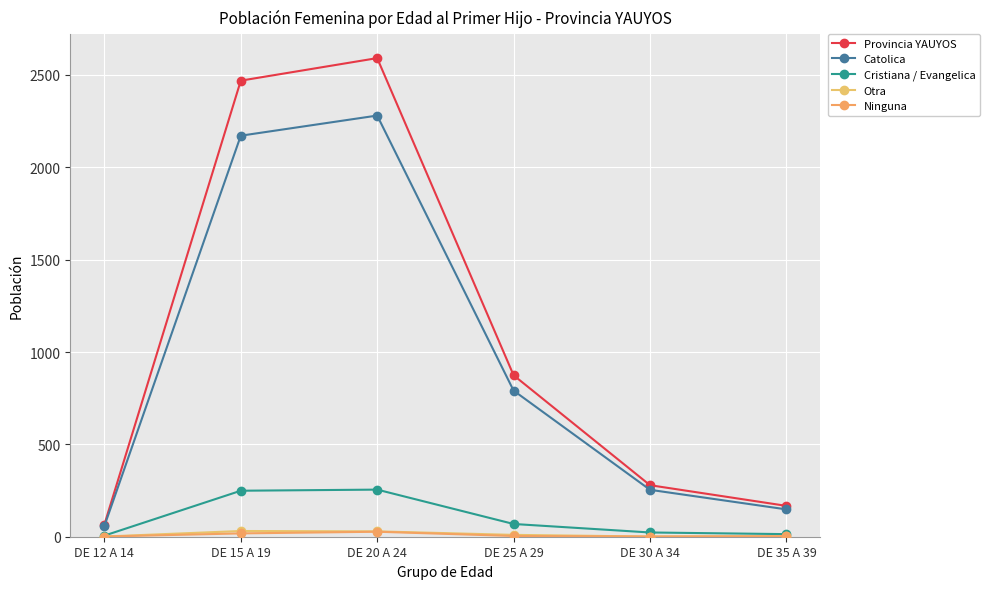

Is this an area chart (filled region under the line)?

No